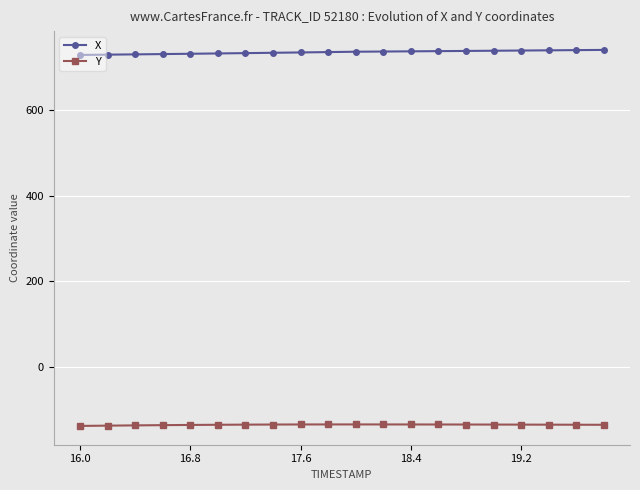

List the series in order of their overall mean, highest first.

X, Y